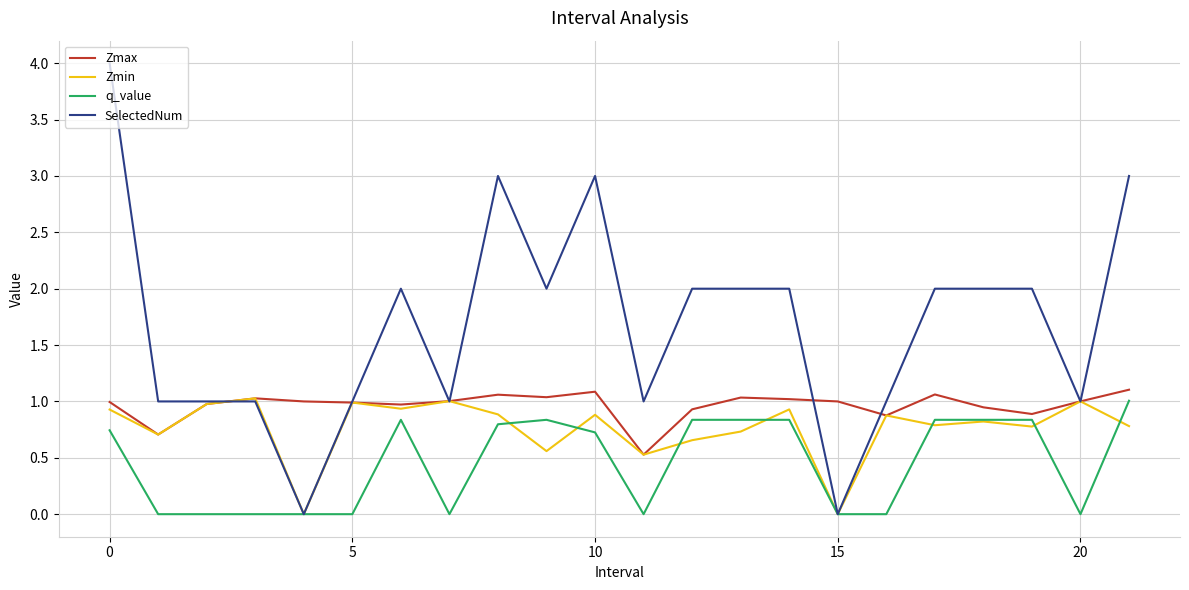

What is the highest value of the SelectedNum series?

4.0